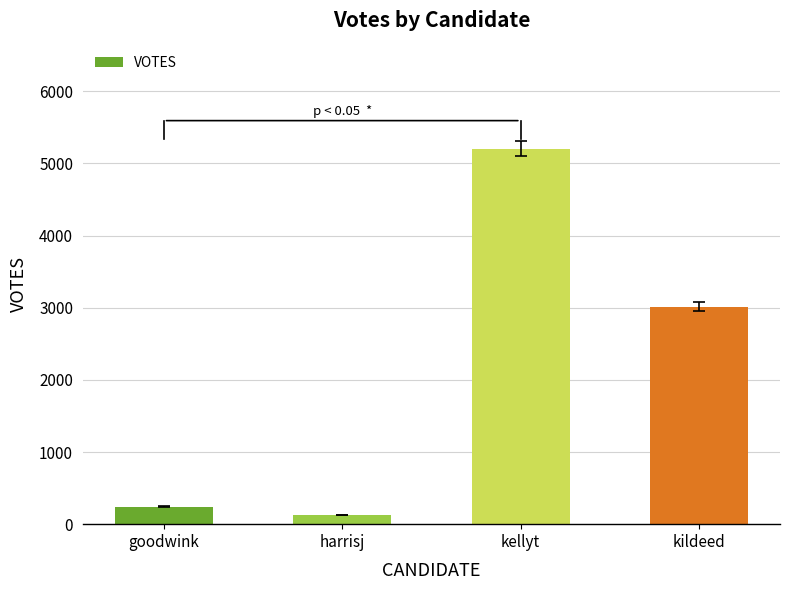

List the labels in order of value, largest first.

kellyt, kildeed, goodwink, harrisj